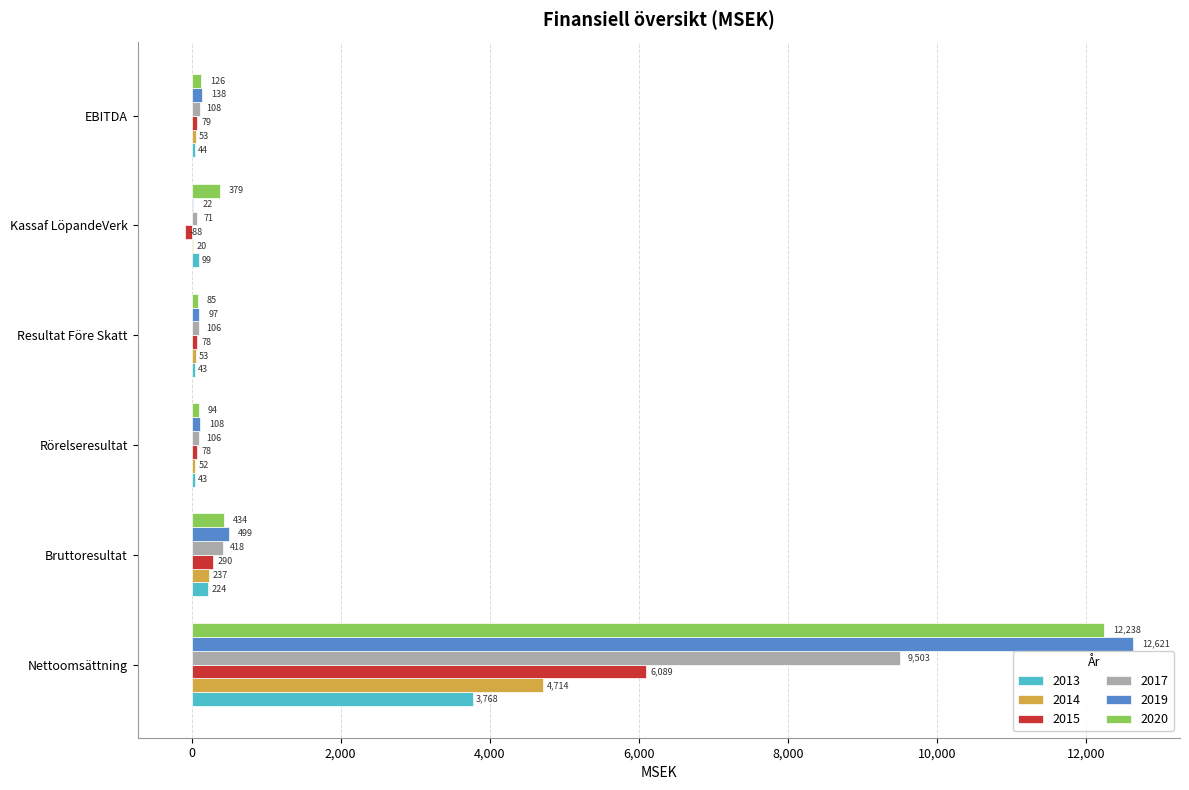

Which series has the largest total across all categories?

2019